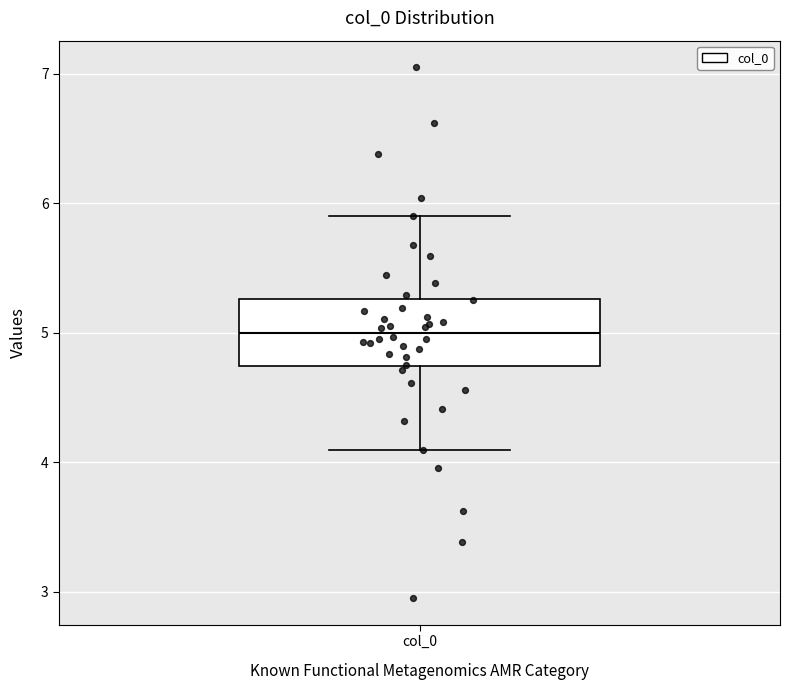

Where does the lower whisker of the box for col_0 end on the y-axis? The values are not printed on the chart, so give them approximately, as read against the axis.

4.1